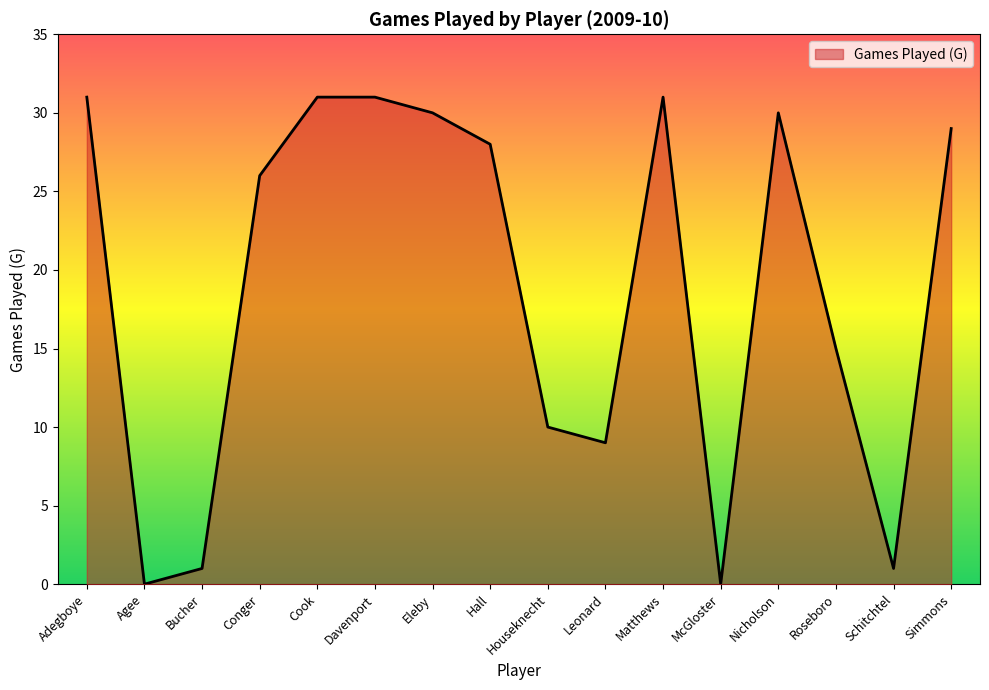

Count the number of categories in the chart.

16